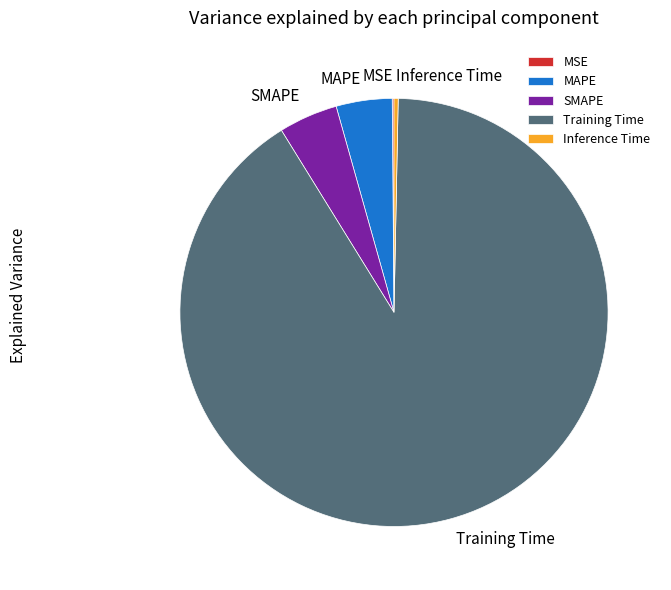

Does MAPE represent more than half of the total?

No